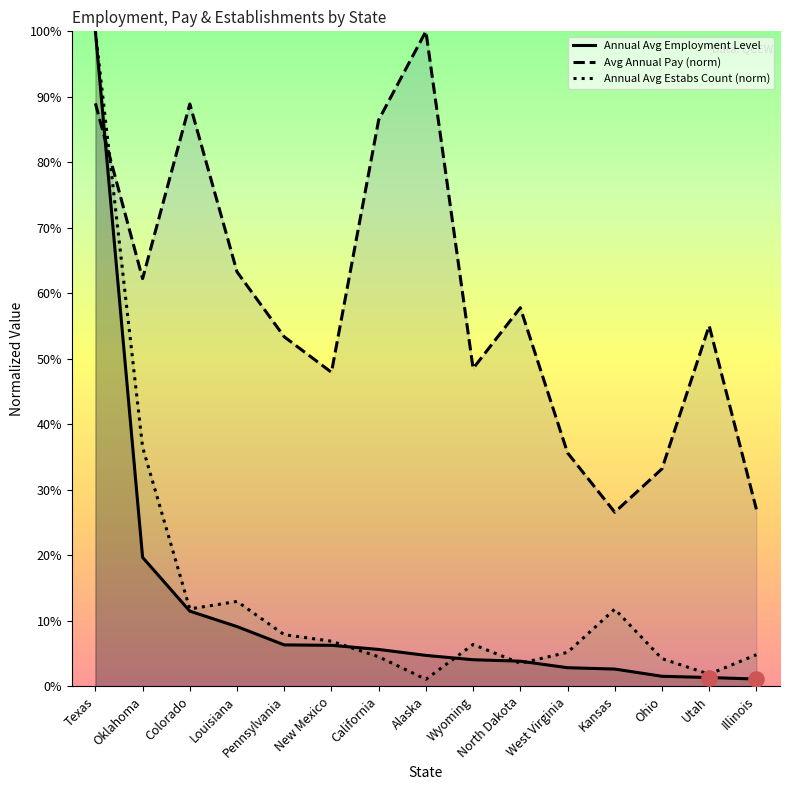

What are all the series names shown in the legend?

Annual Avg Employment Level, Avg Annual Pay (norm), Annual Avg Estabs Count (norm)